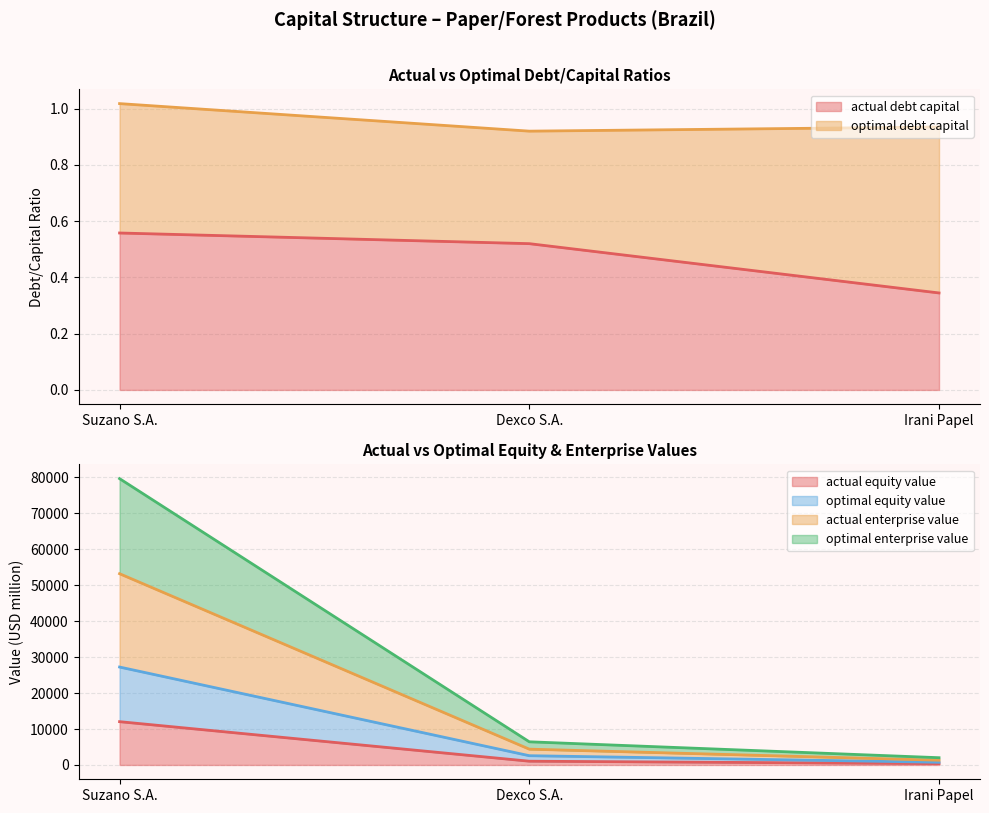

Between Irani Papel and Dexco S.A., which is larger?

Dexco S.A.